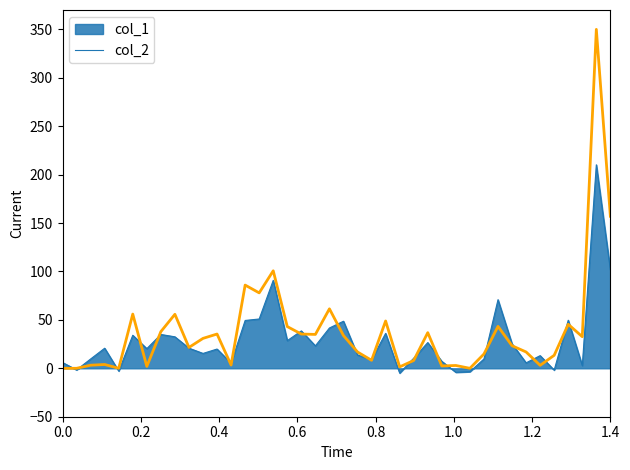

True or false: the data has more than 0 interior local peaks.

True